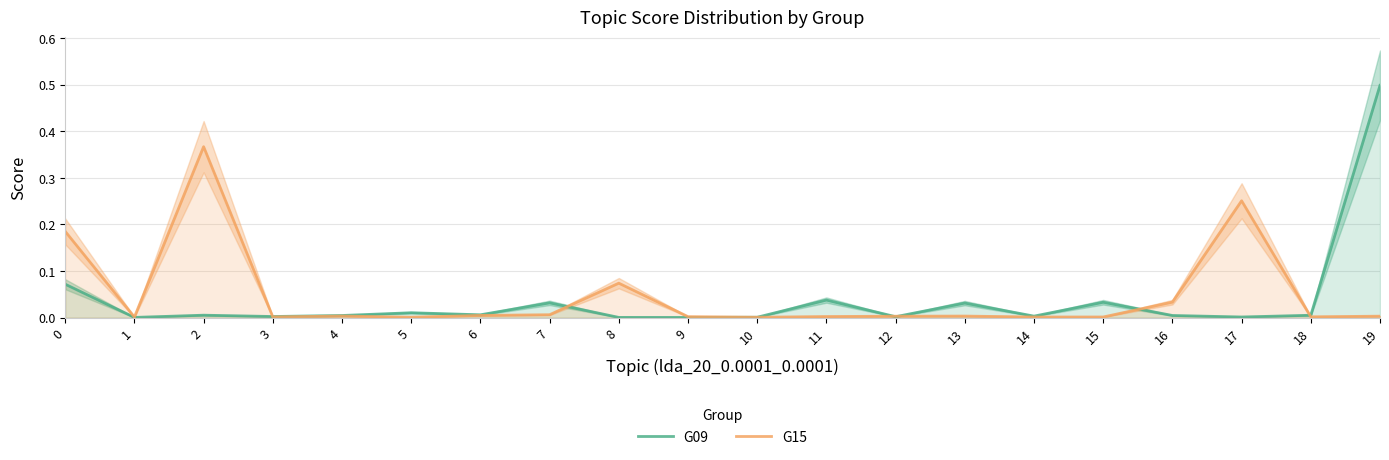

Is it true that G09 equals 0.1 at 0?

False